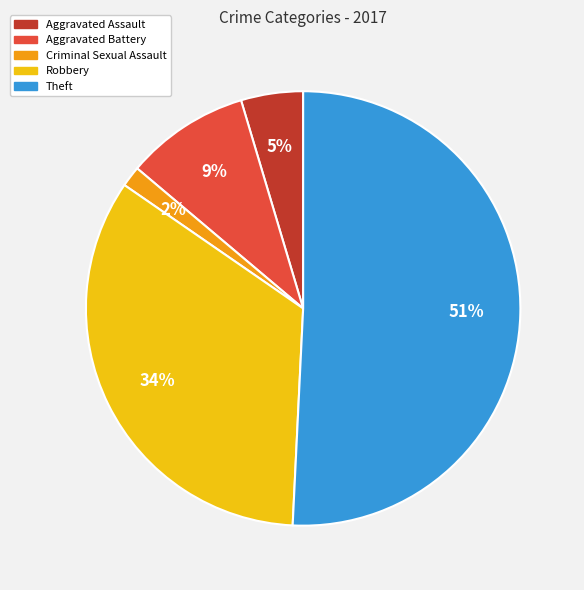

Rank the categories by value from lowest to highest.

Criminal Sexual Assault, Aggravated Assault, Aggravated Battery, Robbery, Theft